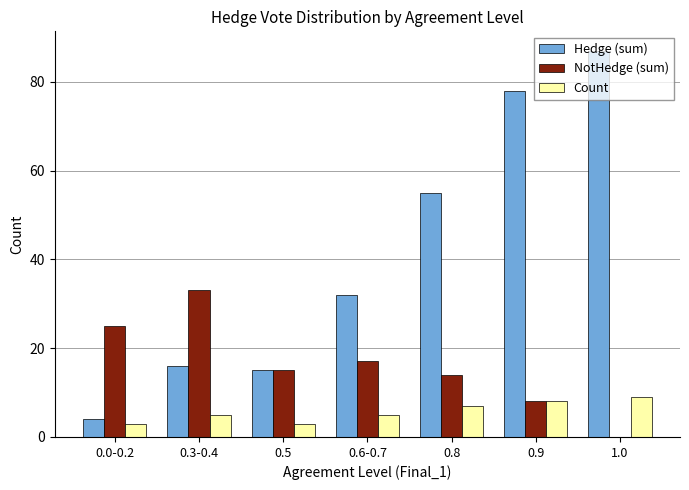

What is the maximum value for Count?

9